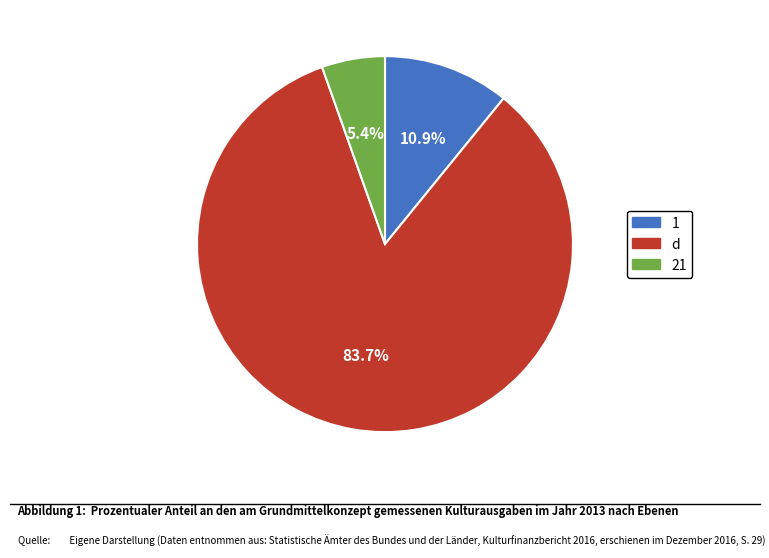

Does any single category account for the majority?

Yes